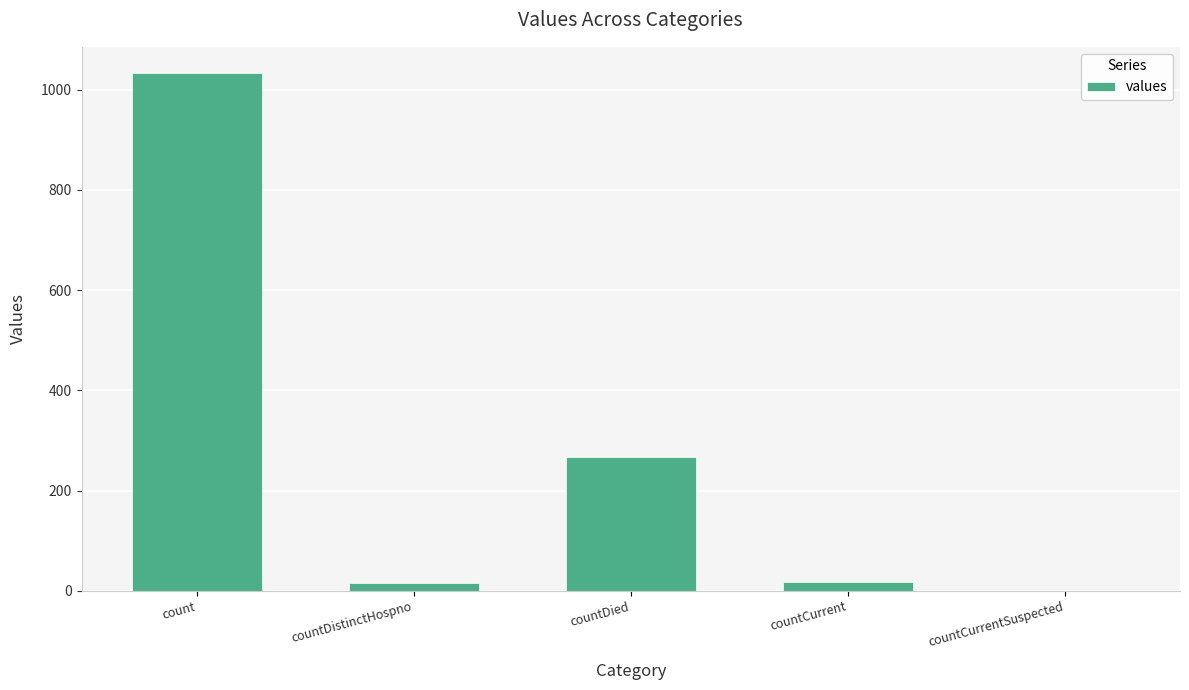

At which label is the value closest to 517?

countDied